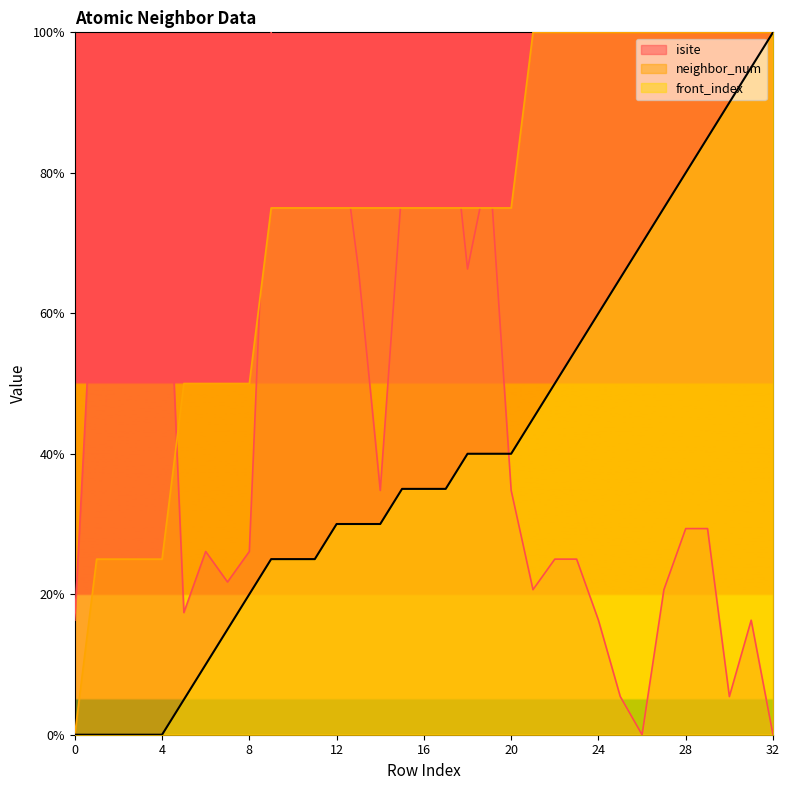

What is the total value across all series at 7?

86.7